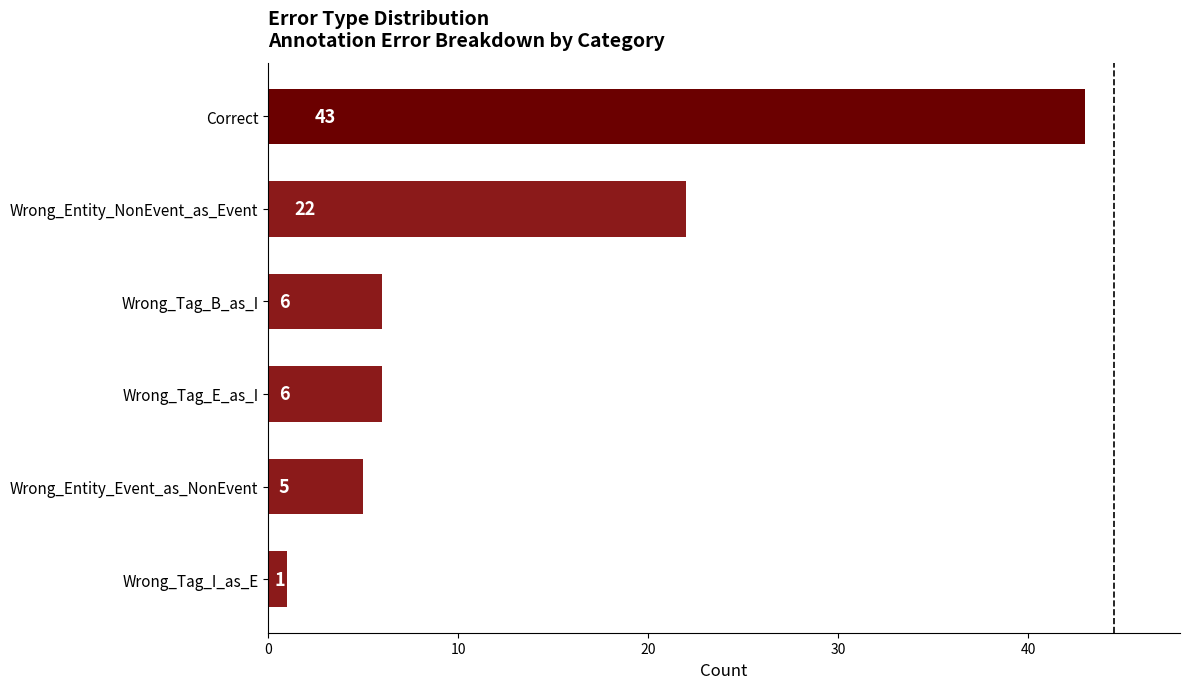

How many values are below 6?

2